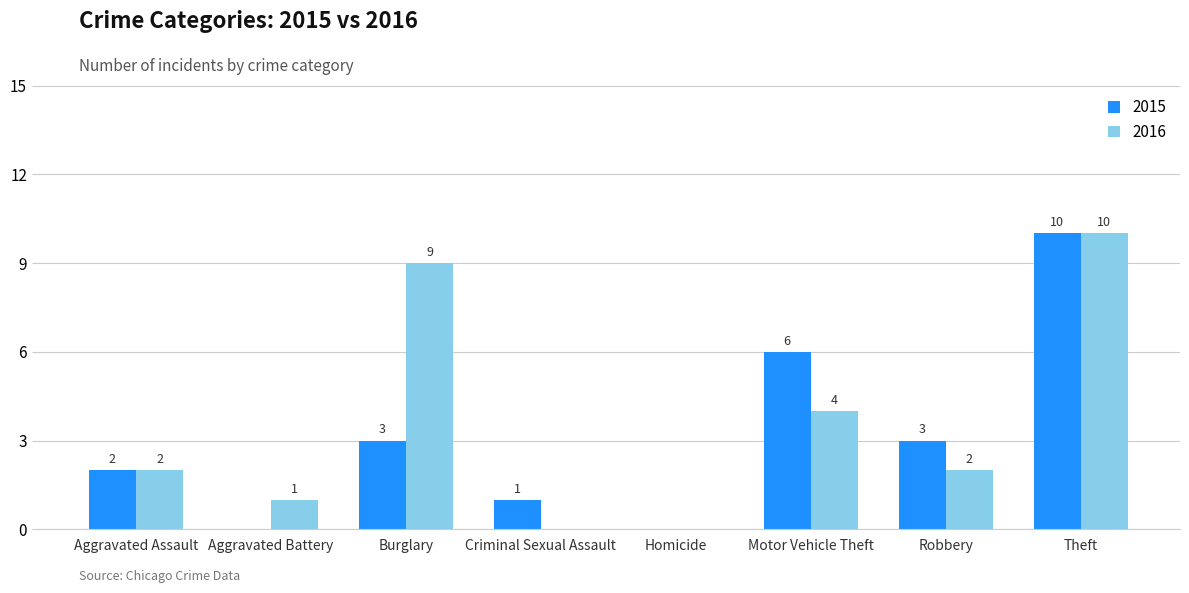

Reading left to right, extract all data points from this chart.

2015: Aggravated Assault=2	Aggravated Battery=0	Burglary=3	Criminal Sexual Assault=1	Homicide=0	Motor Vehicle Theft=6	Robbery=3	Theft=10
2016: Aggravated Assault=2	Aggravated Battery=1	Burglary=9	Criminal Sexual Assault=0	Homicide=0	Motor Vehicle Theft=4	Robbery=2	Theft=10